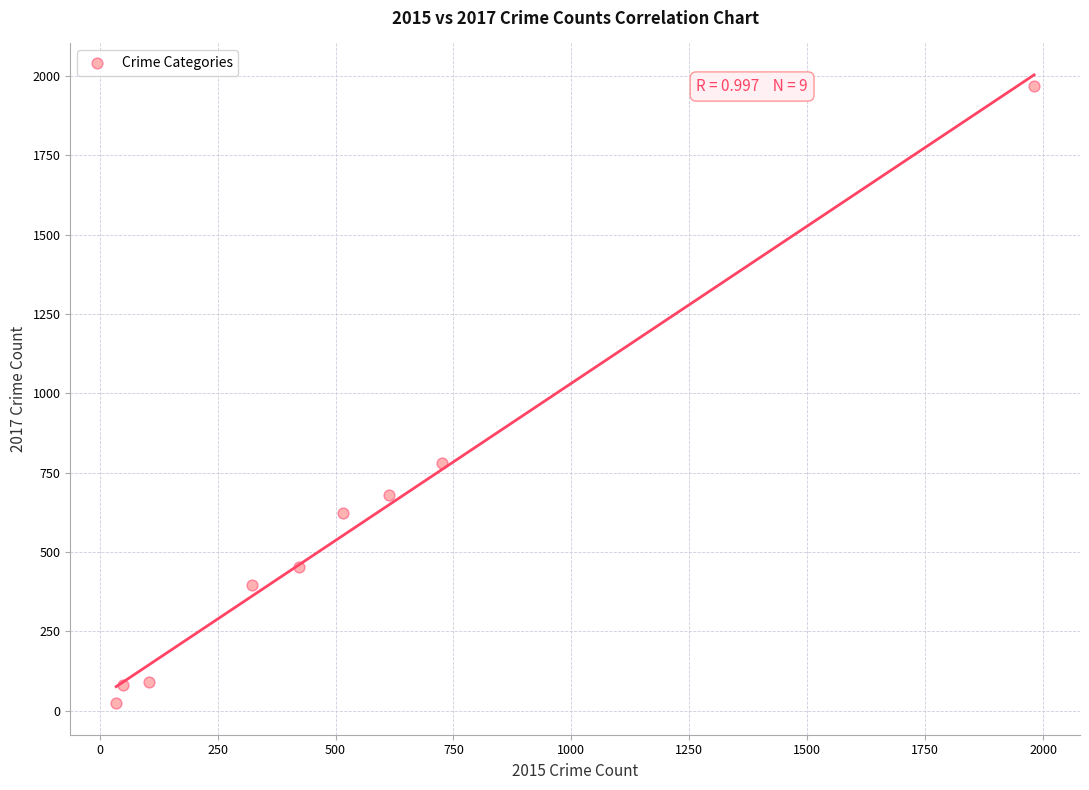

What is the average Y value?

566